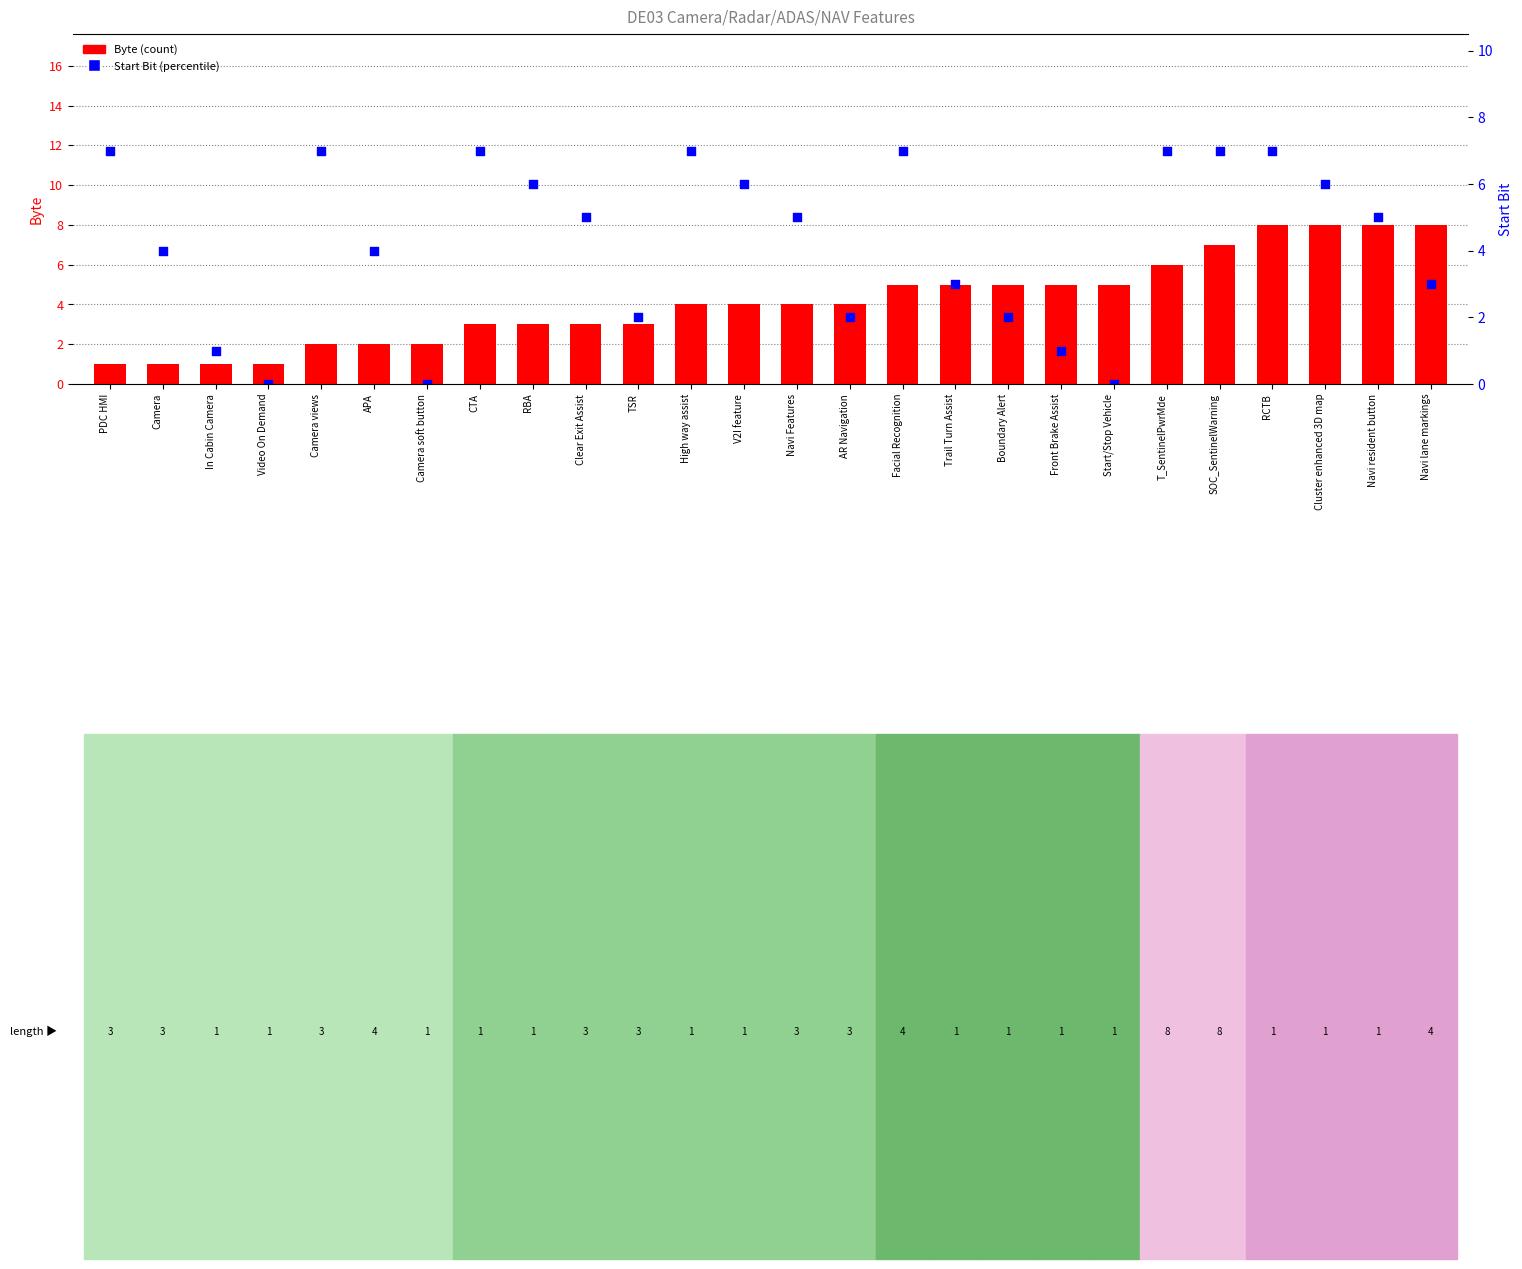

Is the value of Start Bit at Camera views greater than the value of Byte at Trail Turn Assist?

Yes